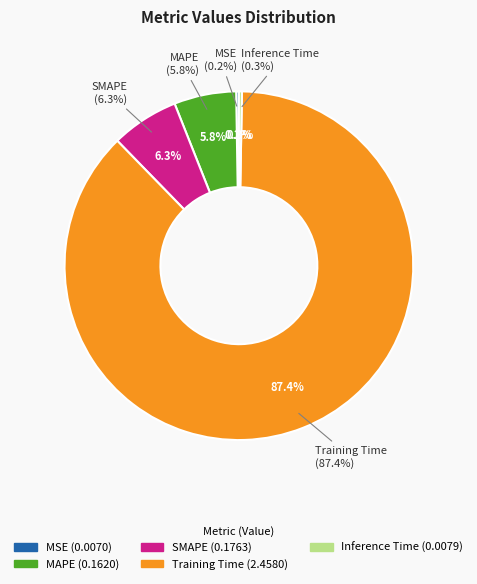

Count the number of slices in the pie.

5